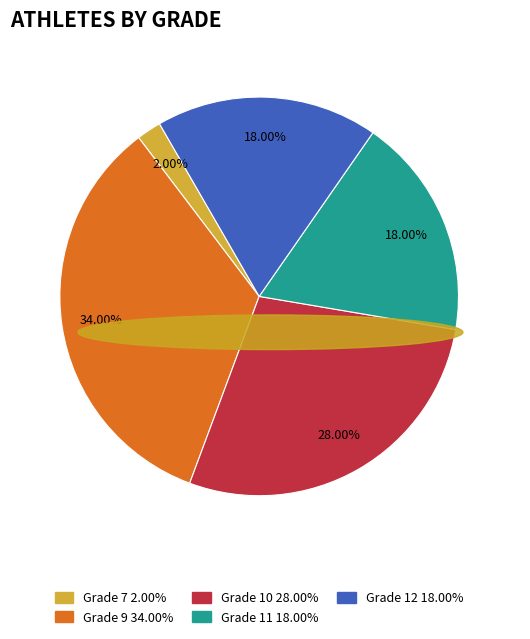

Is there any slice that represents more than half of the pie?

No